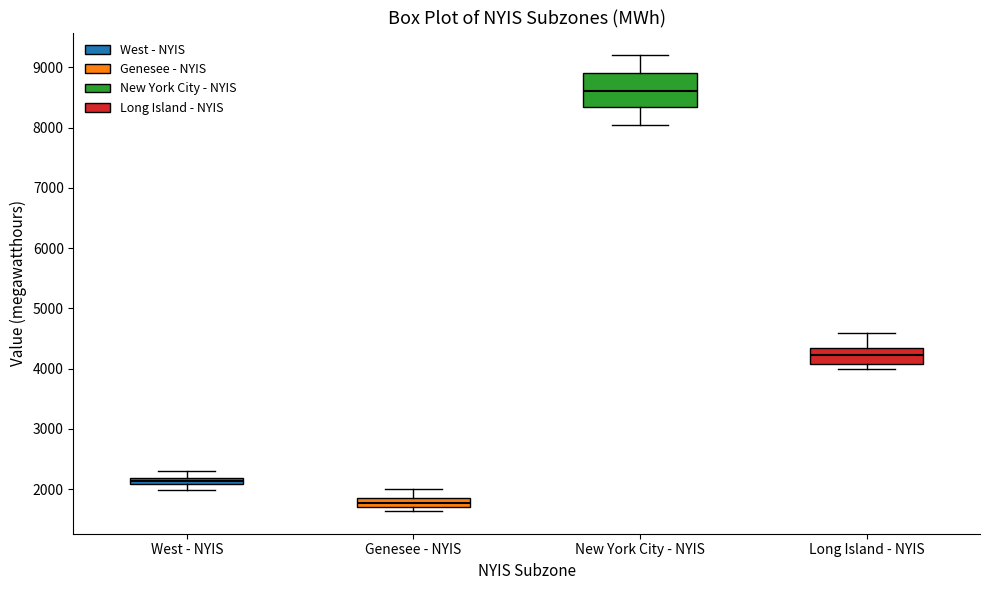

Where is the upper edge of the box for West - NYIS on the y-axis? The values are not printed on the chart, so give them approximately, as read against the axis.

2200